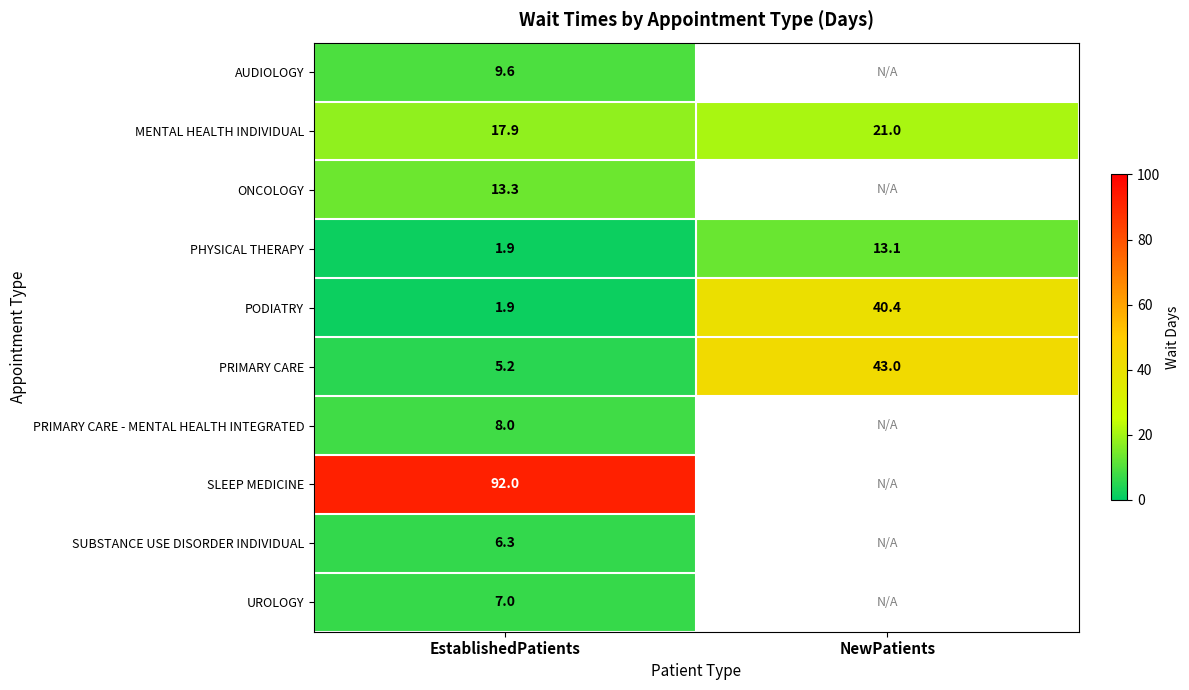

The value of AUDIOLOGY at EstablishedPatients is 9.6. True or false?

True